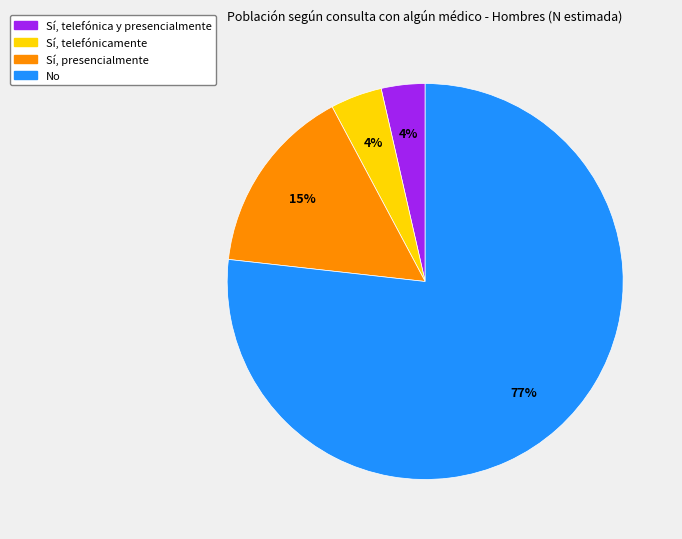

To the nearest percent, what percentage of the pie is Sí, telefónicamente?

4%